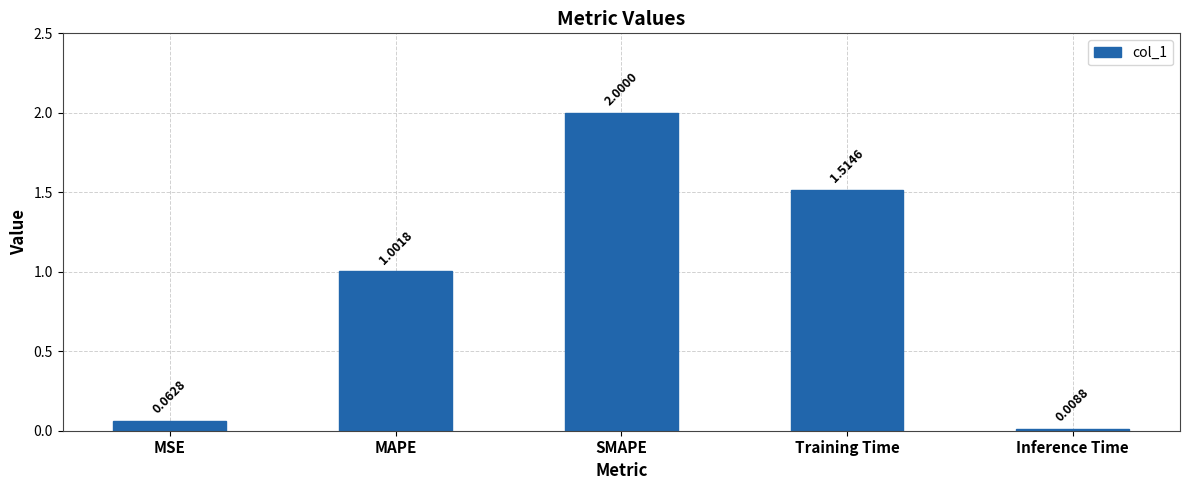

What is the sum of the values at SMAPE and MSE?

2.1